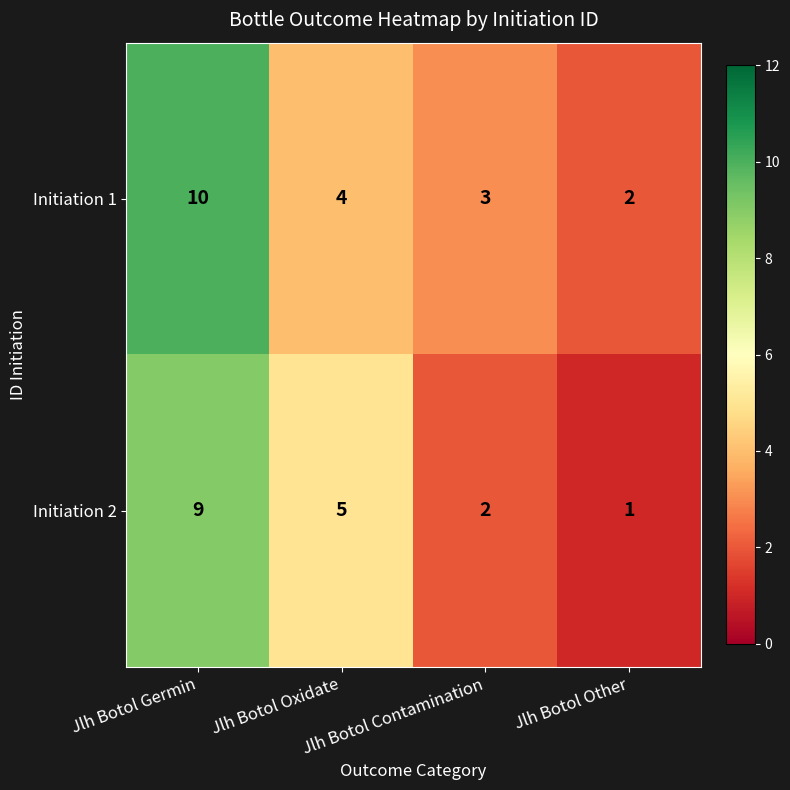

Which category has the highest value across all series?

Jlh Botol Germin